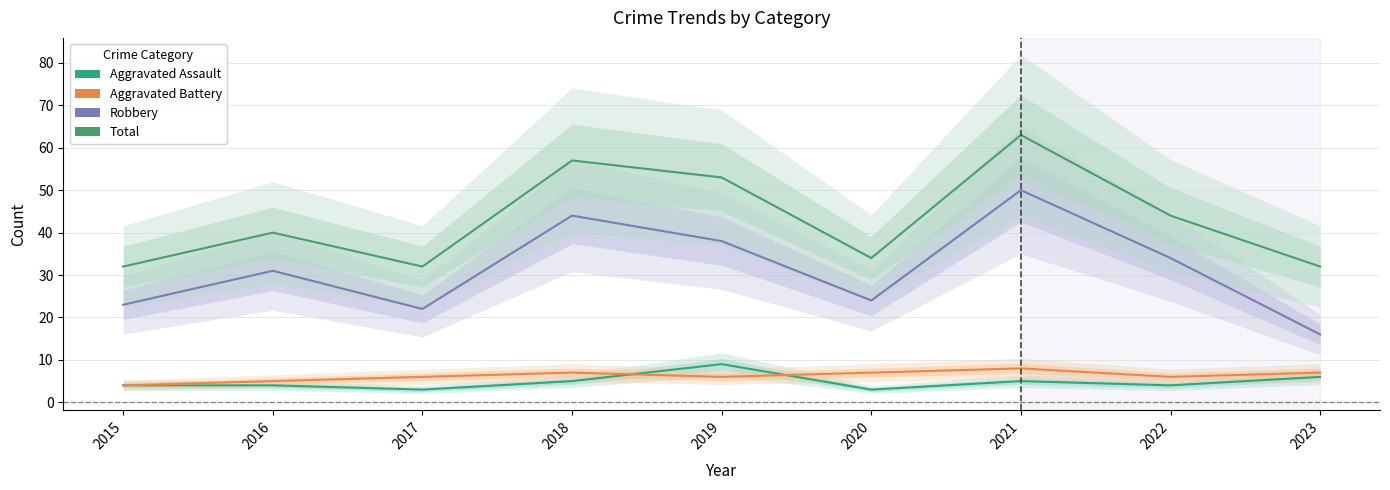

What is the maximum value shown in the chart?

63